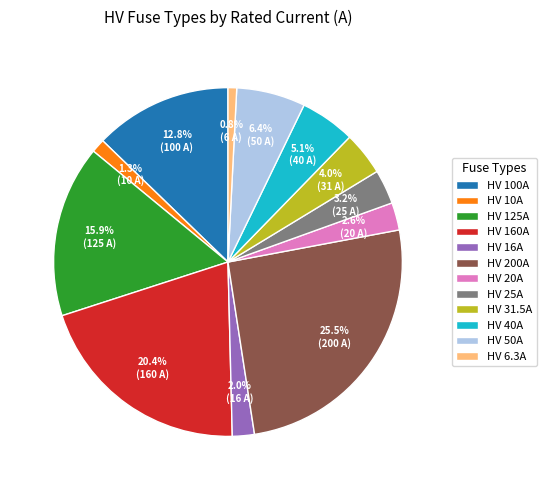

What is the largest slice in the pie chart?

HV 200A